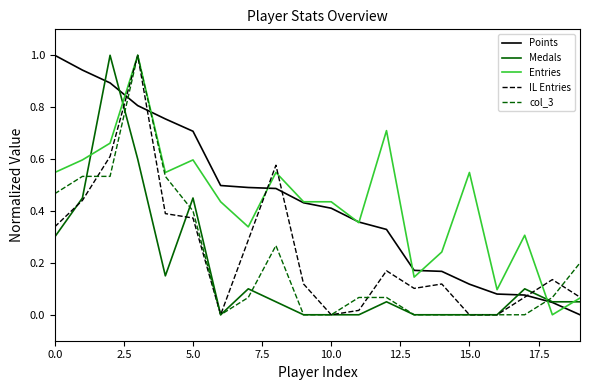

How many values in Points are above zero?

19